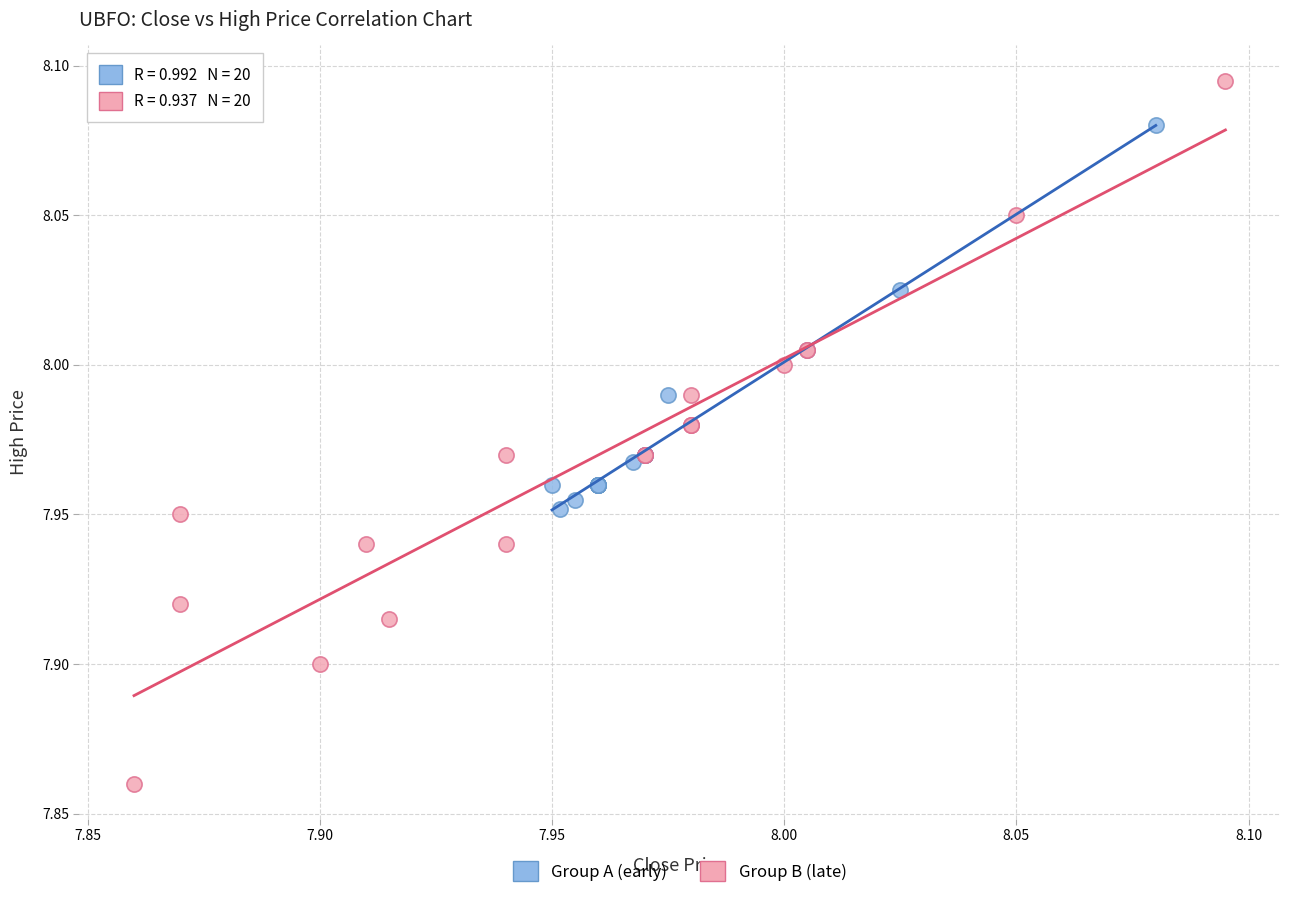

What are all the series names shown in the legend?

Group A (early), Group B (late)